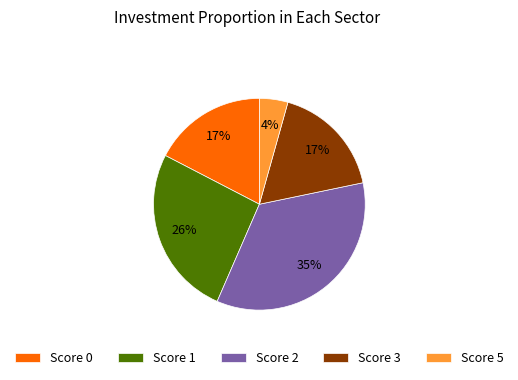

True or false: Score 3 accounts for 17% of the total.

True